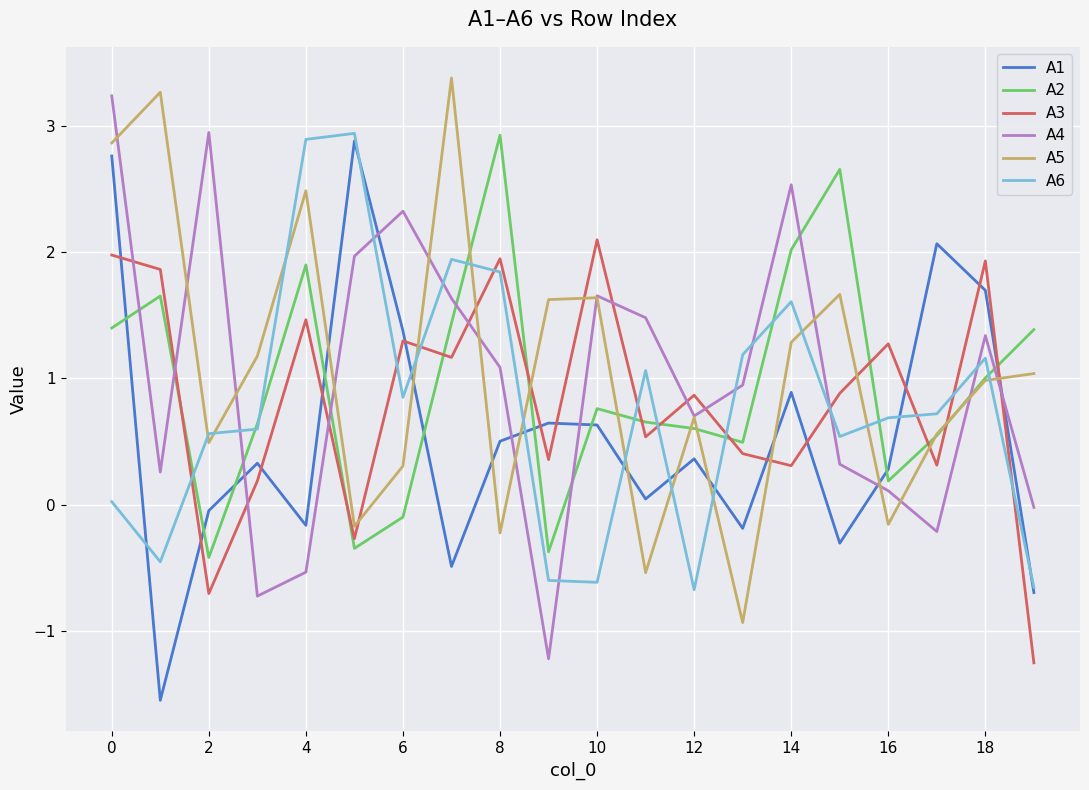

What is the lowest value of the A5 series?

-0.9